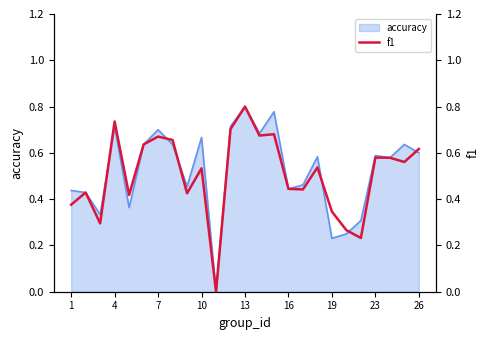

True or false: accuracy has a value of 0.3 at 13.

False